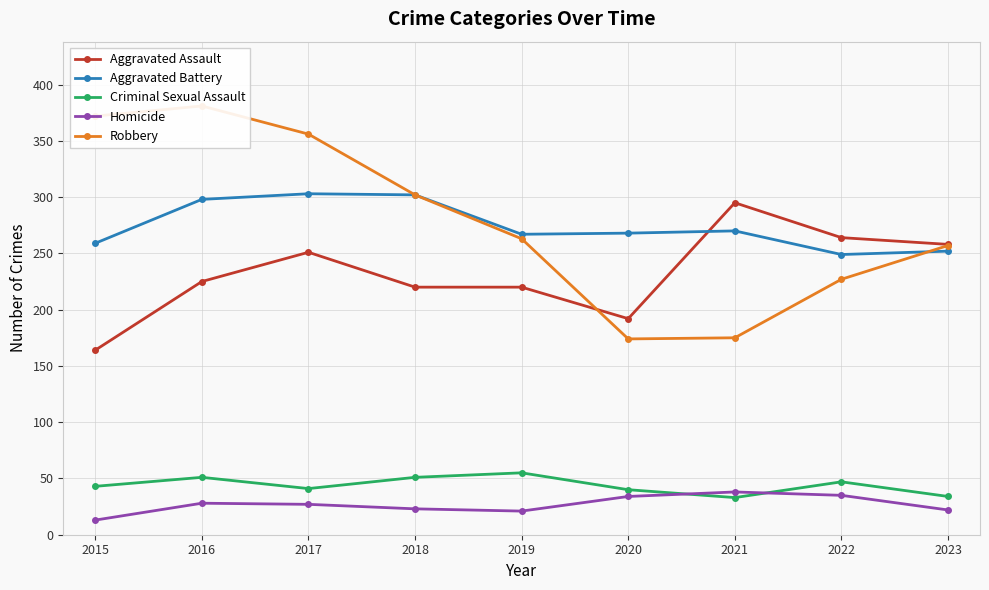

True or false: Criminal Sexual Assault and Aggravated Assault cross at least once.

False